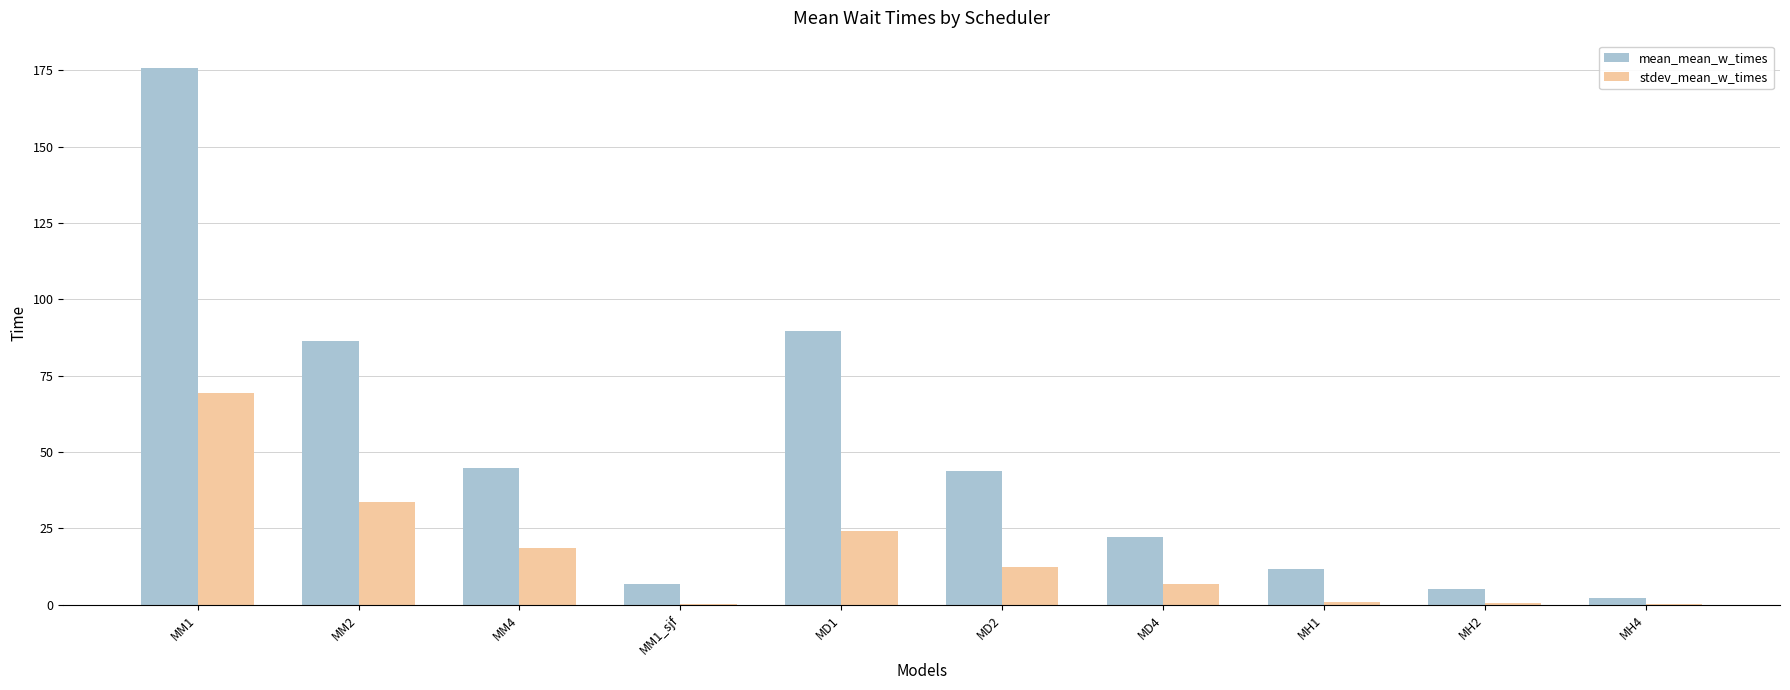

What is the sum of all stdev_mean_w_times values?

166.3